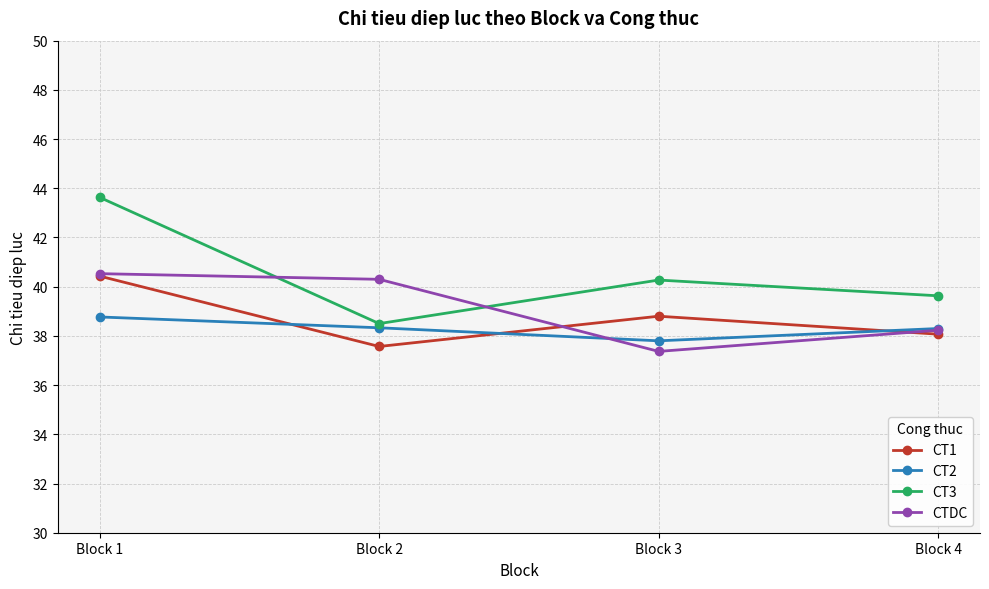

Reading right to left, list all the values displayed in this chart.

CT1: 38.1	38.8	37.6	40.4
CT2: 38.3	37.8	38.3	38.8
CT3: 39.6	40.3	38.5	43.6
CTDC: 38.2	37.4	40.3	40.5